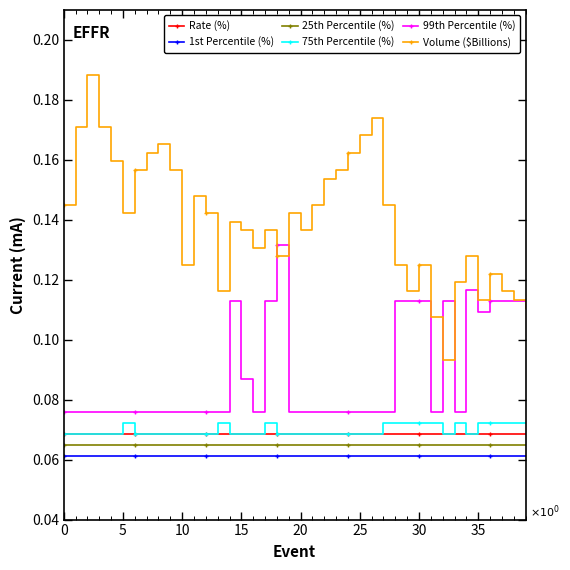

How many categories are shown in the chart?

40